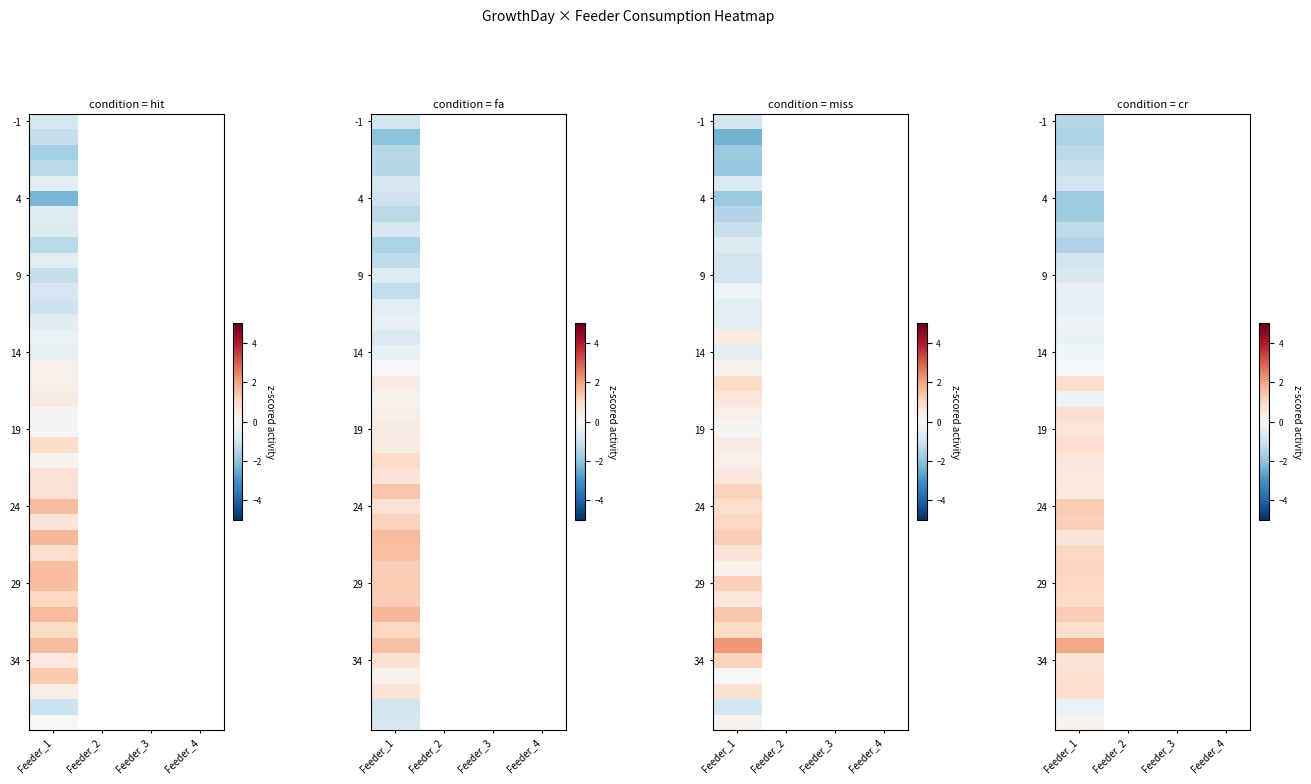

How many categories are shown in the chart?

4